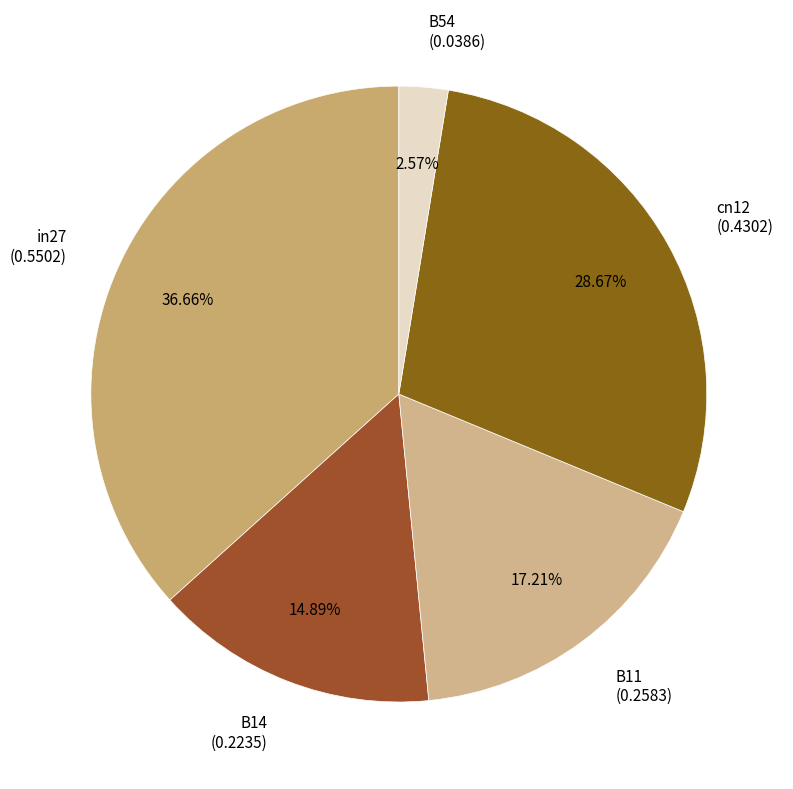

Is in27 the majority of the pie?

No